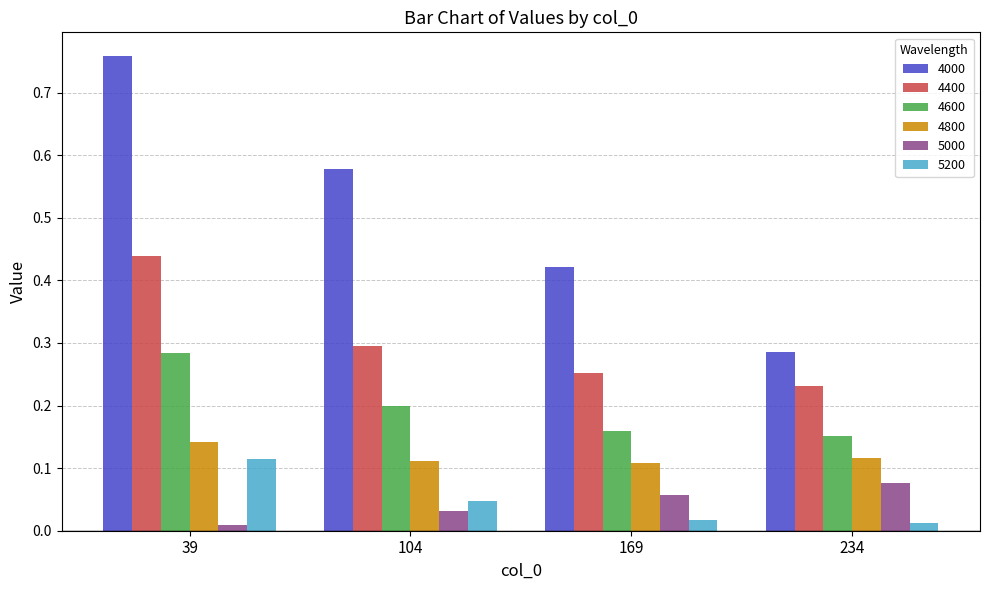

Which category has the lowest value in the 4000 series?

234